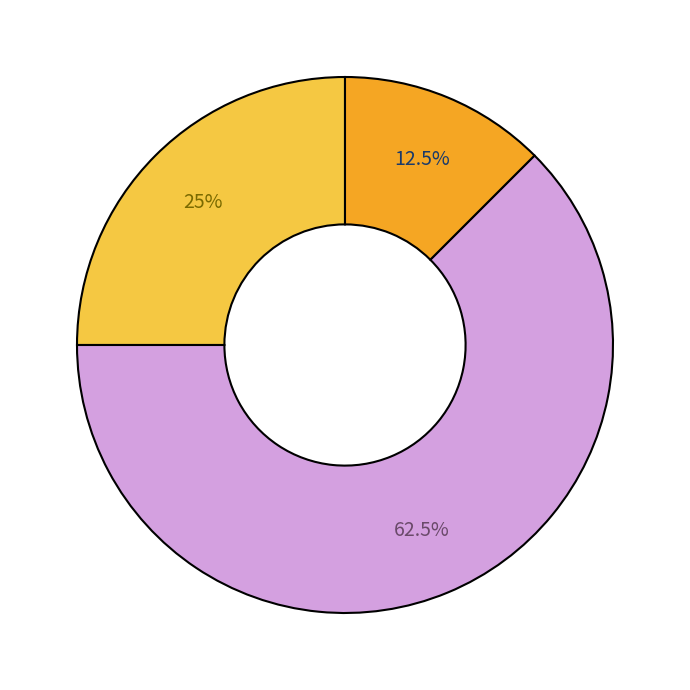

Is there any slice that represents more than half of the pie?

Yes